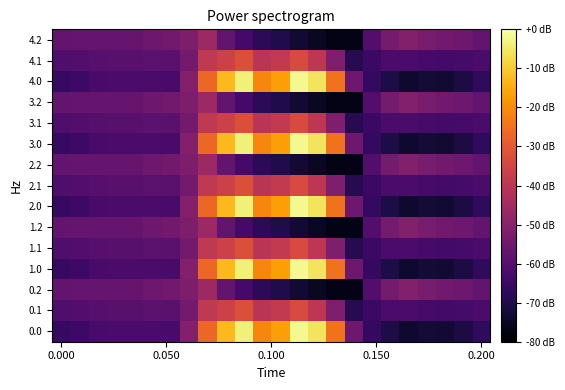

Count the number of categories in the chart.

24